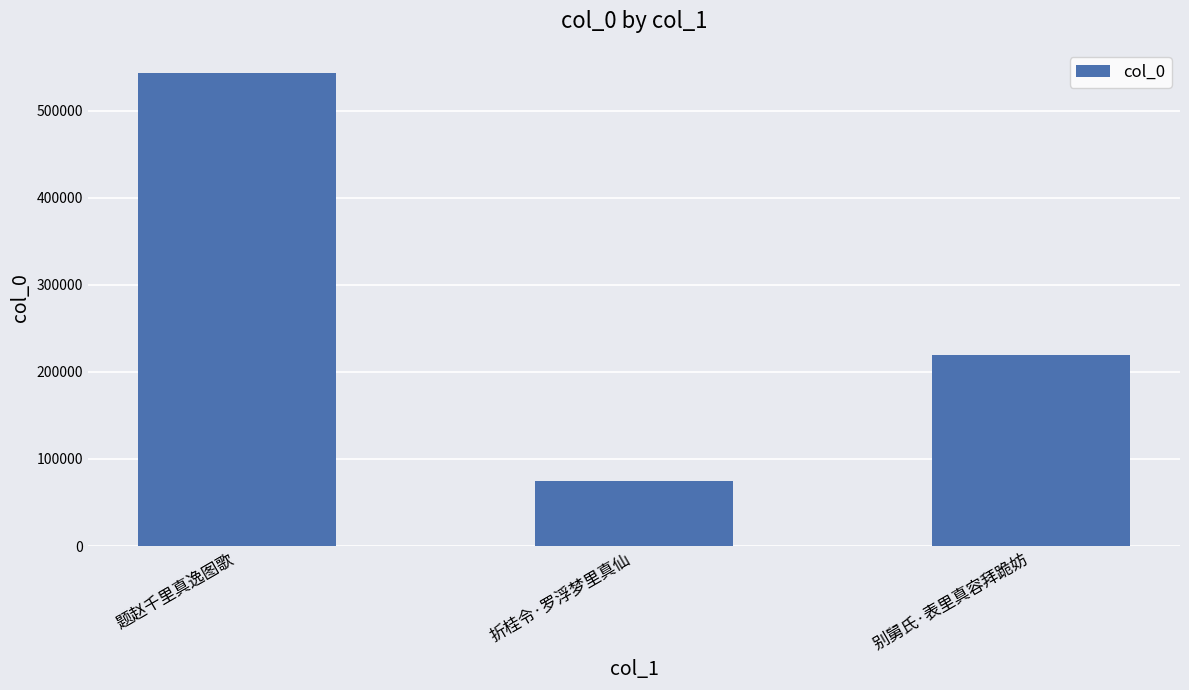

What is the greatest value displayed?

543669